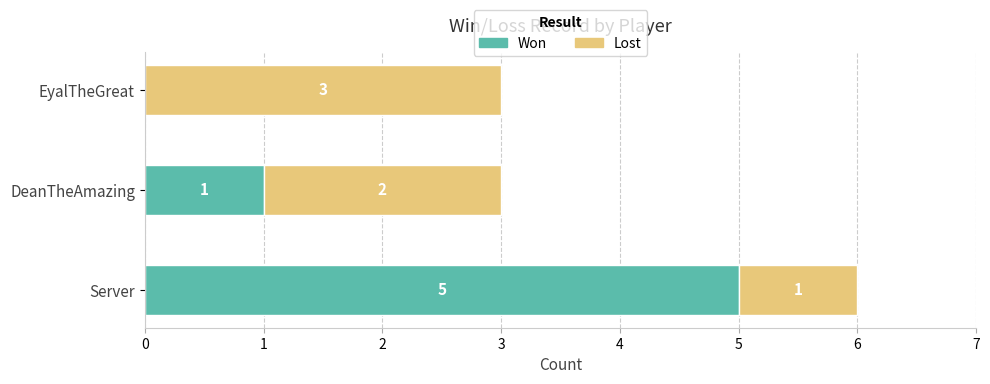

At which label is Won closest to 2?

DeanTheAmazing